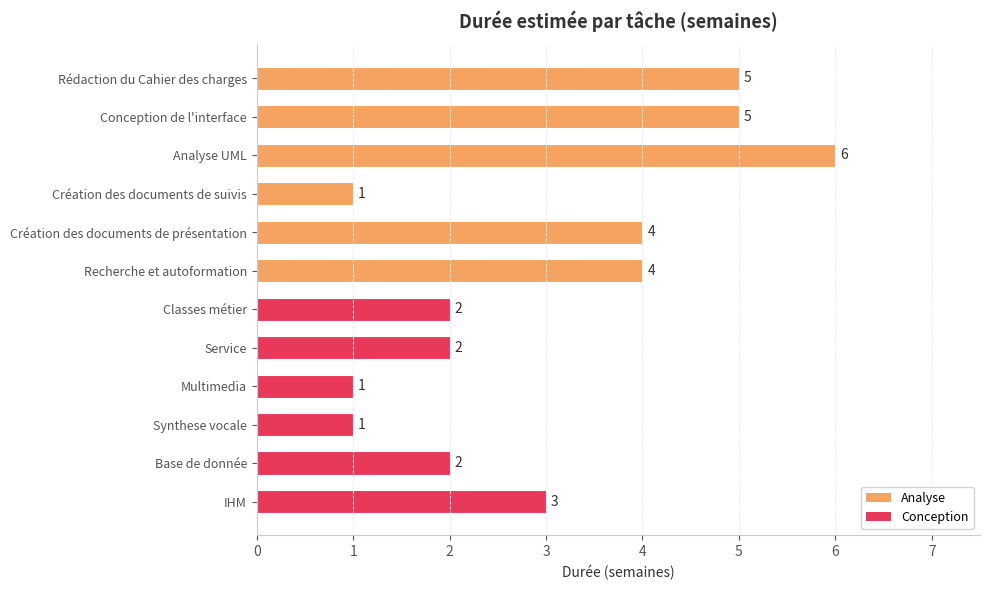

What is the ratio of the value at Service to the value at Multimedia?

2.0